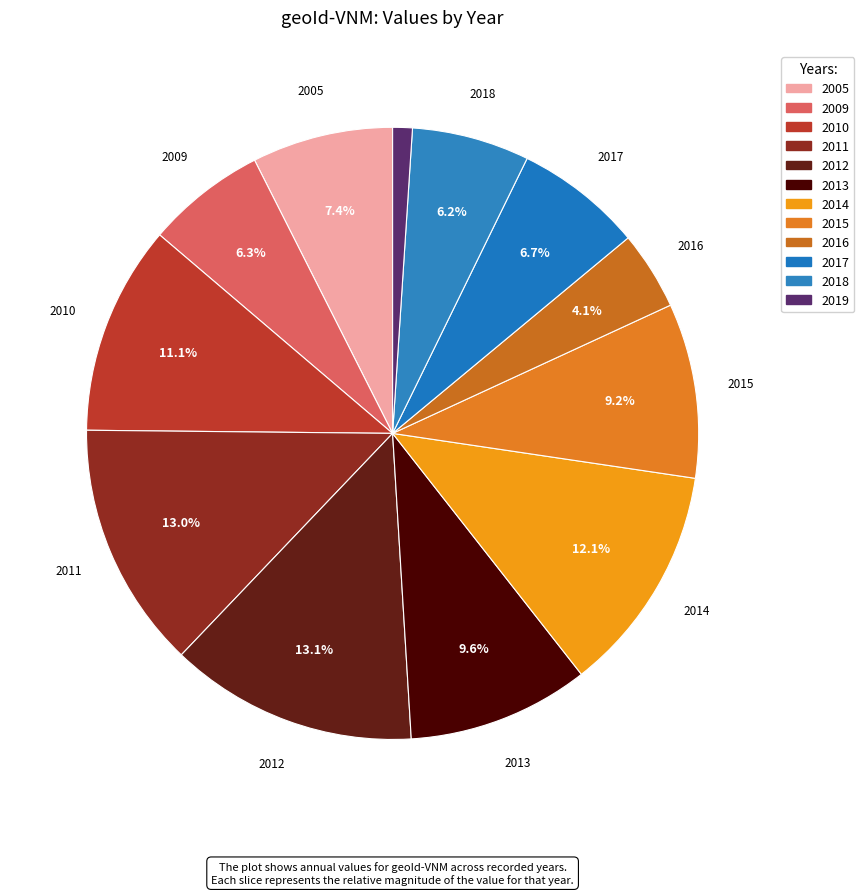

Is there a majority slice in this chart?

No